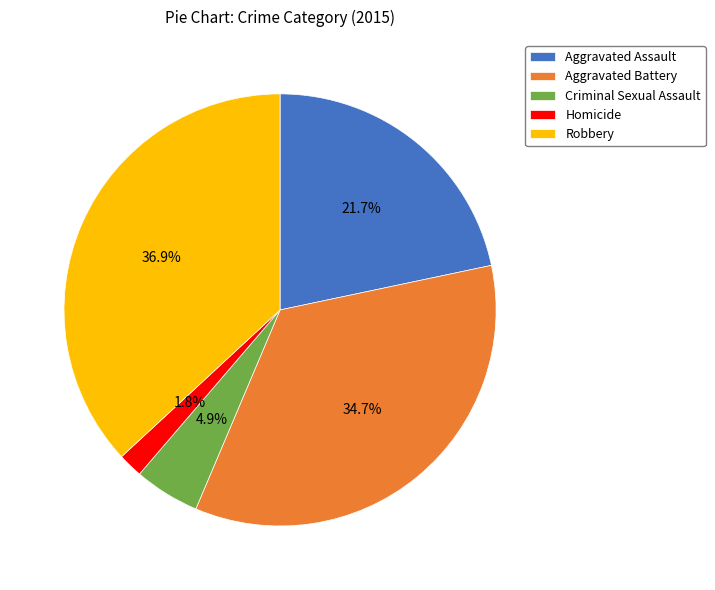

How many slices are in this pie chart?

5